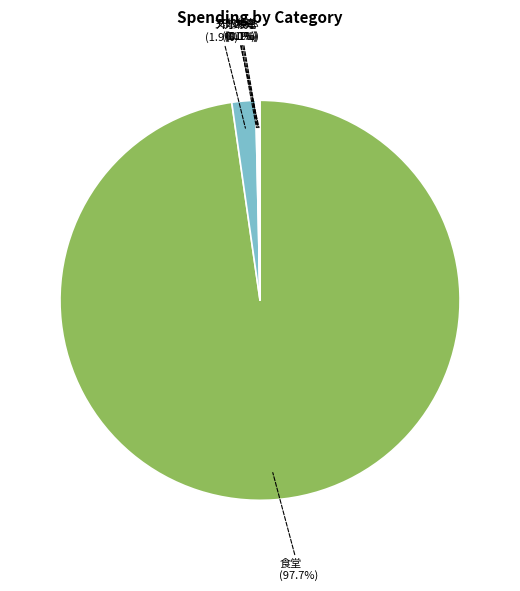

Does any single category account for the majority?

Yes